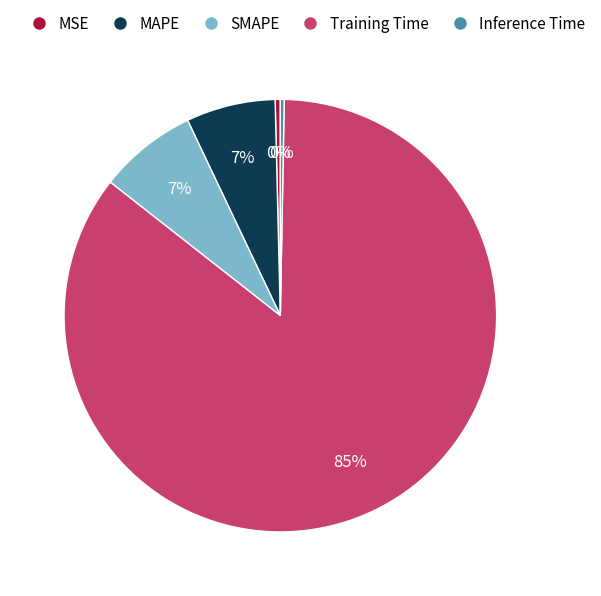

Which has a higher value, Training Time or MSE?

Training Time